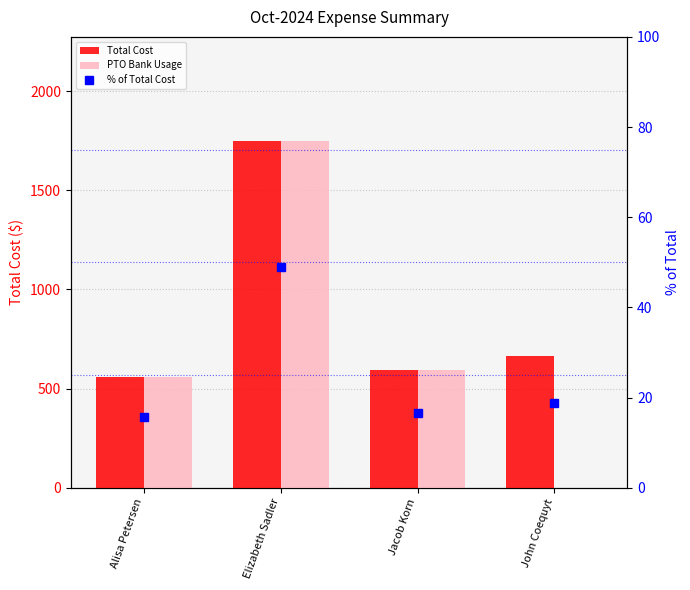

True or false: PTO Bank Usage has a value of 0.0 at John Coequyt.

True